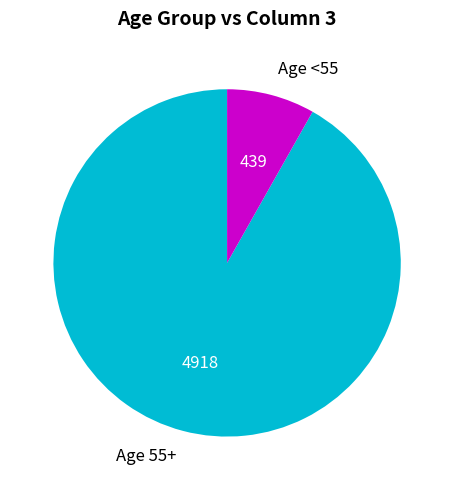

How many slices are in this pie chart?

2